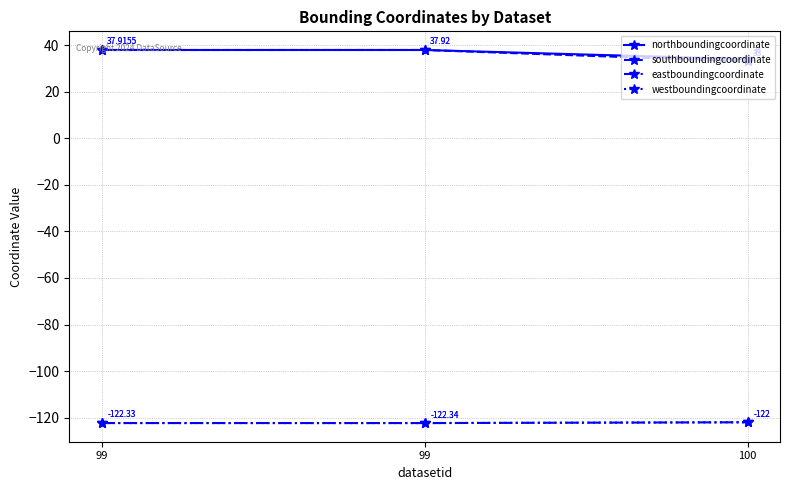

Which category has the lowest value across all series?

99